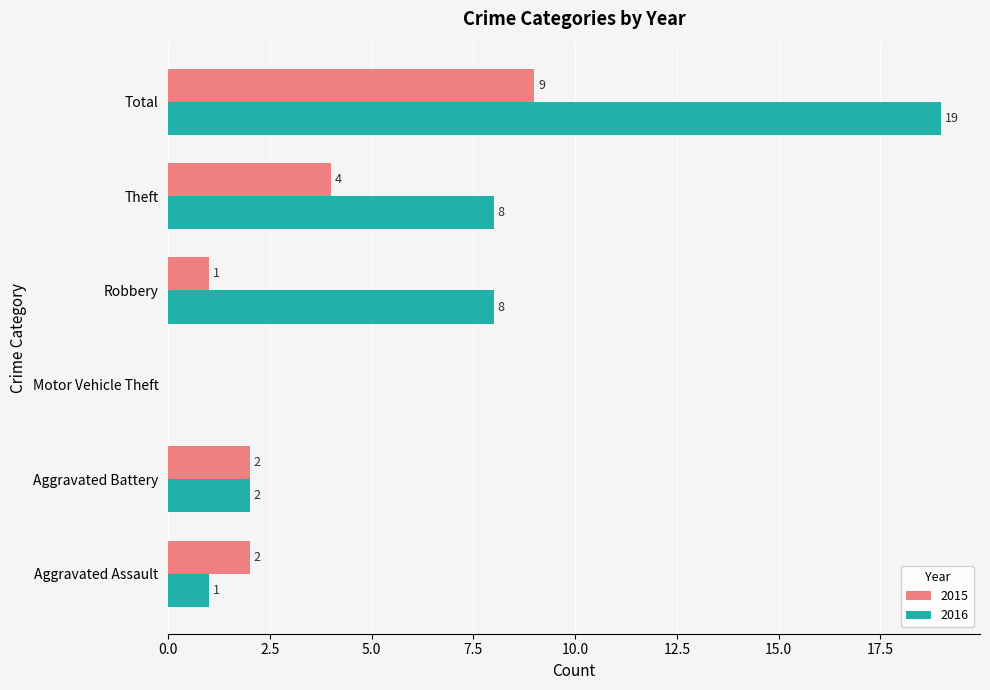

What are all the series names shown in the legend?

2015, 2016